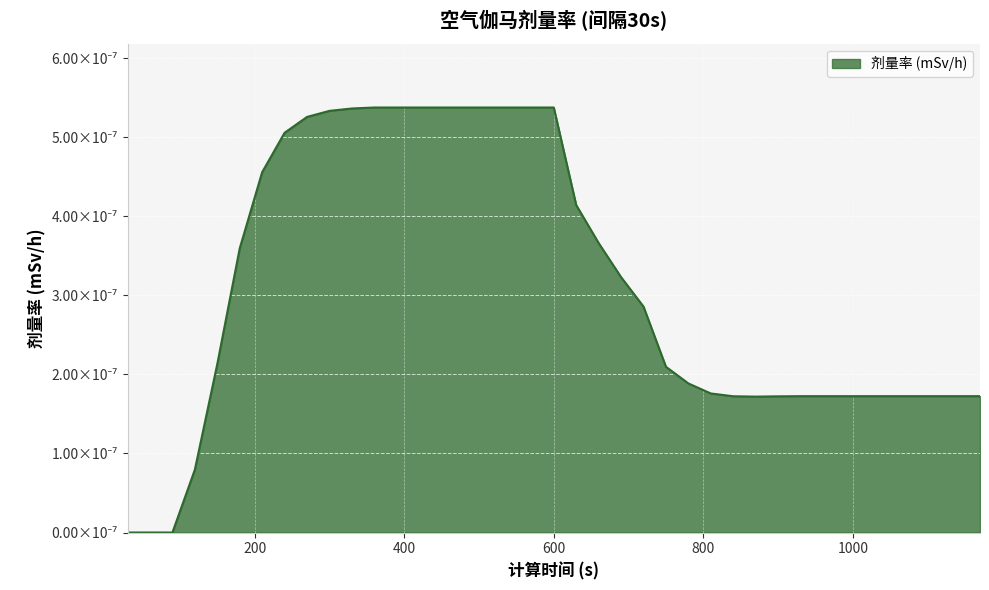

Does the chart have visible grid lines?

Yes